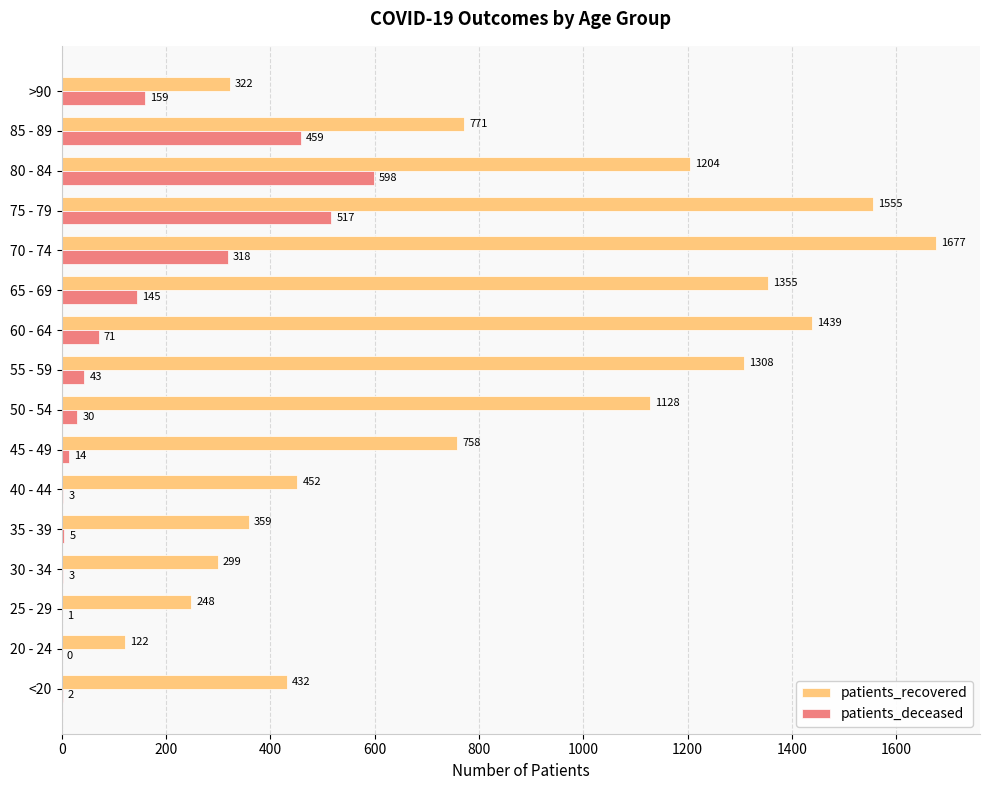

What is the sum of all patients_recovered values?

13429